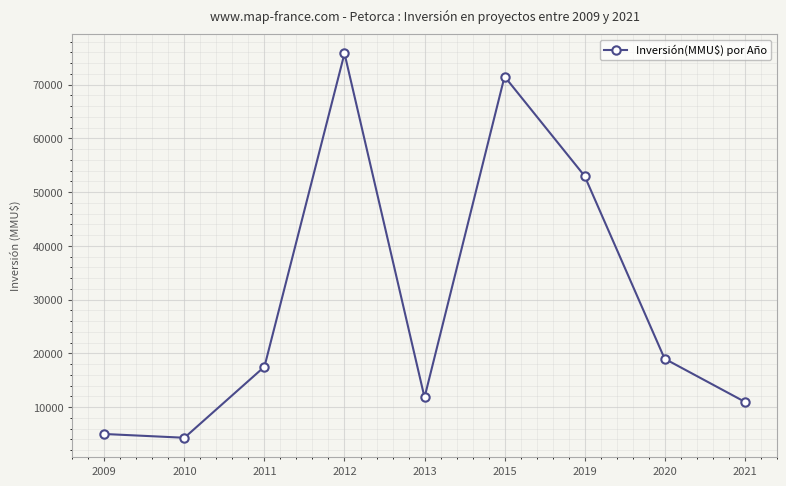

What is the change in value from 2010 to 2021?

+6700